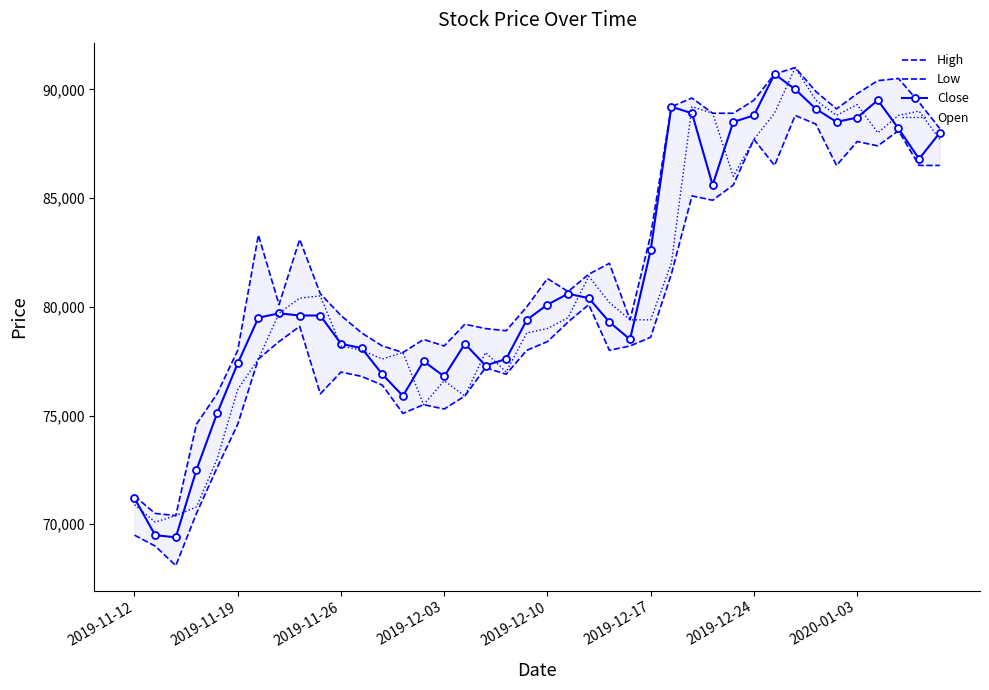

At how many categories does at least one series exceed 89311?

9